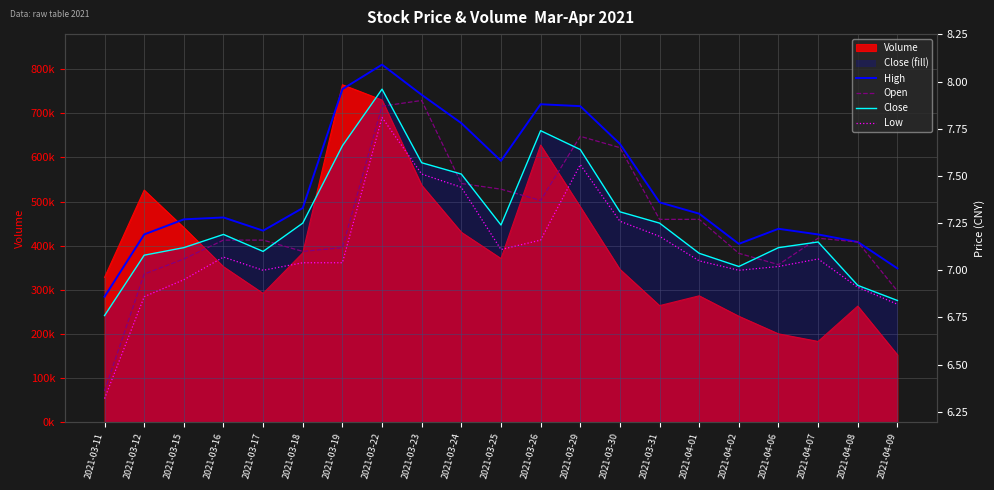

How many data points in High are less than 7?

1